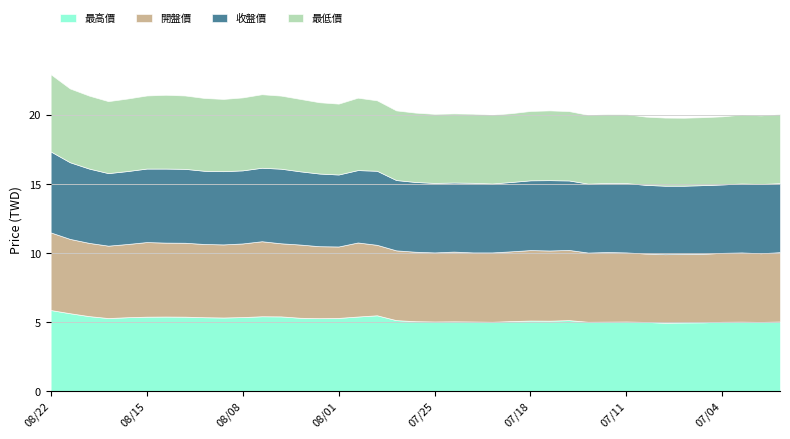

At how many categories does at least one series exceed 5?

36